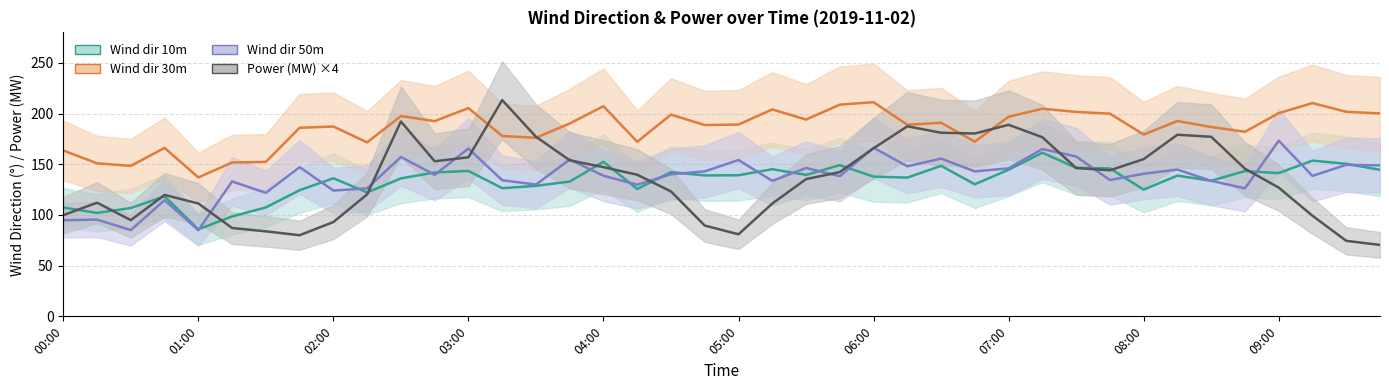

Reading left to right, what are all the values shown in this chart?

Wind dir 10m: 107.3	102.0	106.8	118.3	85.8	98.5	107.4	124.4	136.1	122.1	136.0	141.8	143.4	126.4	128.6	132.9	152.4	125.6	142.2	138.9	139.1	145.1	139.5	149.1	137.8	136.8	148.4	130.2	144.6	161.3	146.5	145.8	124.9	138.8	133.7	143.2	141.2	153.5	150.4	144.4
Wind dir 30m: 163.6	150.9	148.3	166.1	137.0	151.7	152.3	185.9	187.2	171.5	197.5	192.5	205.3	177.8	176.1	190.1	207.2	172.1	198.9	188.6	189.1	204.0	194.0	208.7	211.1	188.9	190.8	172.2	196.8	204.7	201.5	199.9	179.3	192.6	186.7	182.0	200.3	210.3	201.7	200.1
Wind dir 50m: 94.8	95.4	85.1	114.6	84.9	133.0	121.8	147.1	124.0	126.2	157.1	139.5	165.5	134.2	129.9	154.7	138.6	129.8	140.0	143.0	154.1	133.6	146.3	138.1	166.2	147.9	155.5	142.9	145.9	165.0	157.6	134.4	140.6	144.7	133.6	126.2	173.2	138.5	149.4	148.8
Power (MW): 99.7	112.1	94.9	119.8	111.3	87.1	83.8	80.0	93.0	120.2	192.1	152.9	156.8	213.2	177.1	153.9	147.1	139.6	123.1	89.5	80.9	111.2	135.3	142.3	165.7	187.4	181.0	180.3	188.9	176.6	146.3	144.0	155.0	179.1	177.0	145.5	126.9	99.2	74.4	70.4